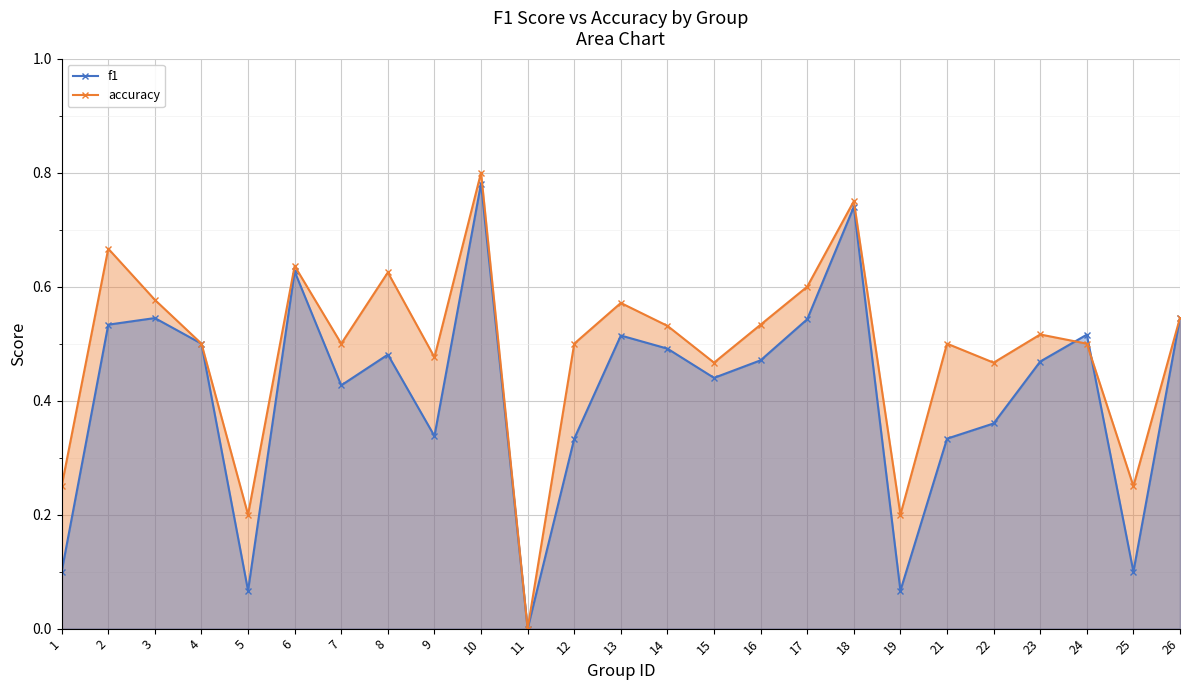

The value of f1 at 1 is 0.1. True or false?

True